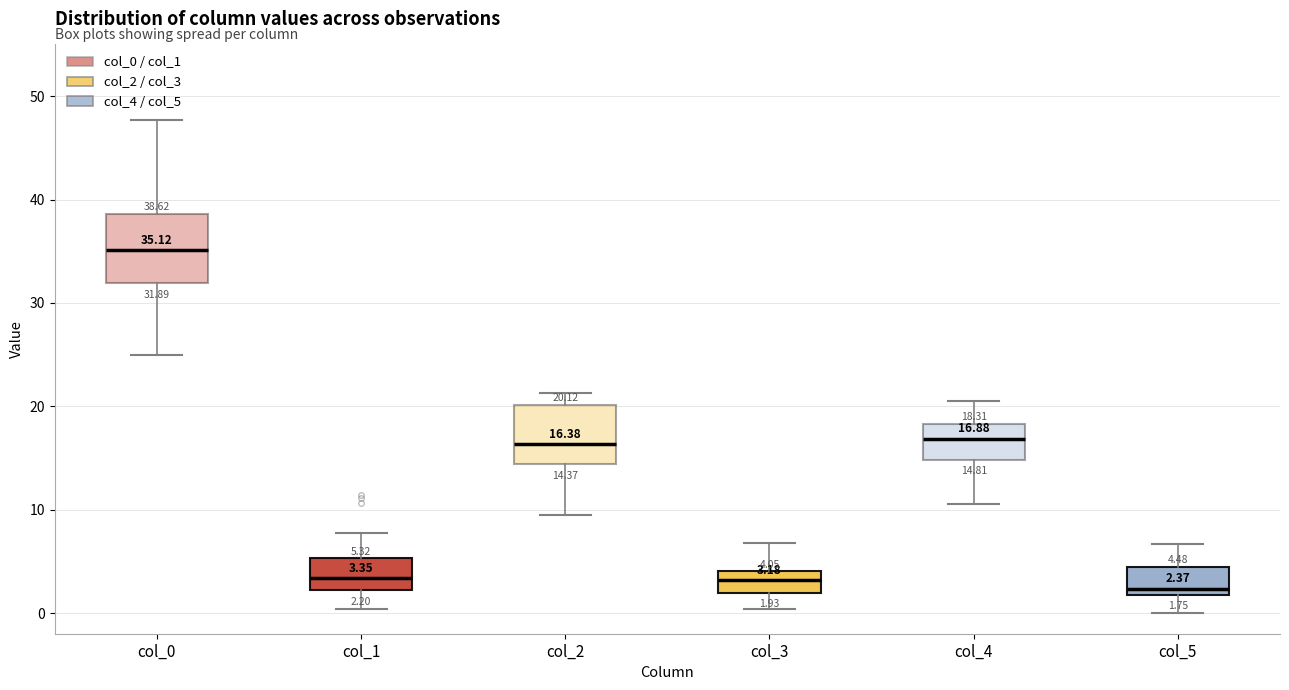

Which box's median line is the highest?

col_0